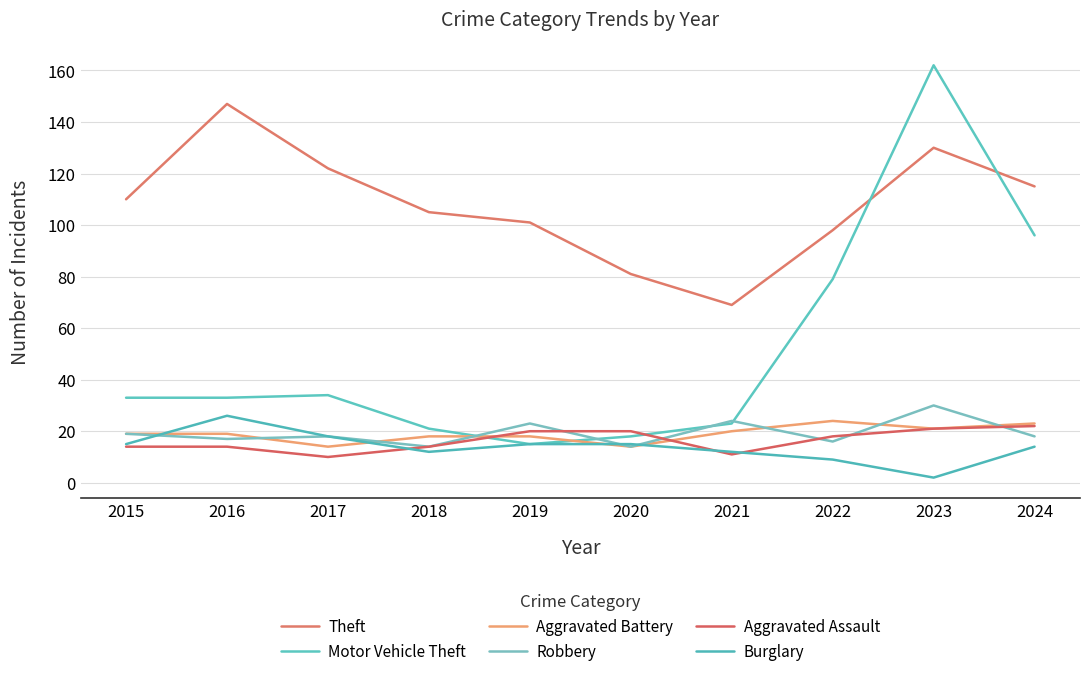

At how many categories does at least one series exceed 91?

8